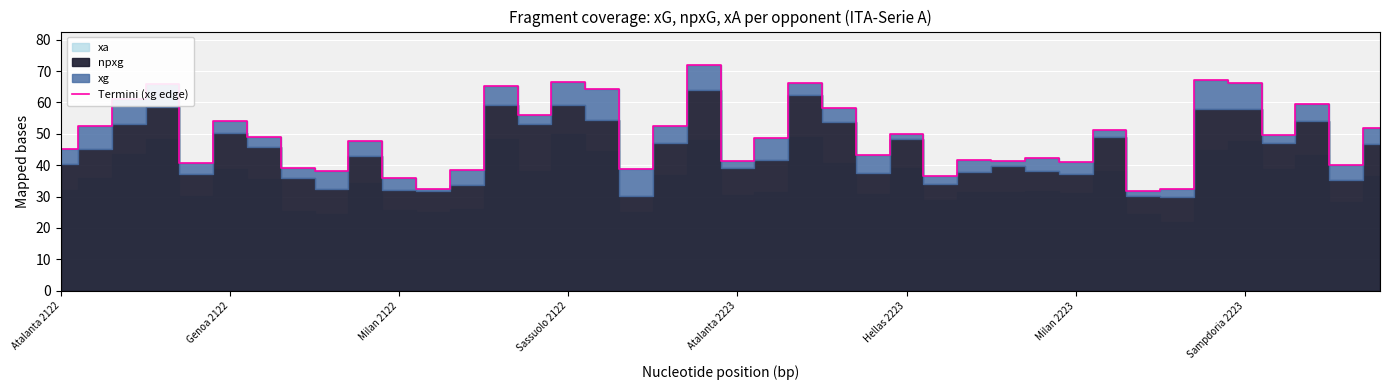

How many lines are shown in the chart?

1